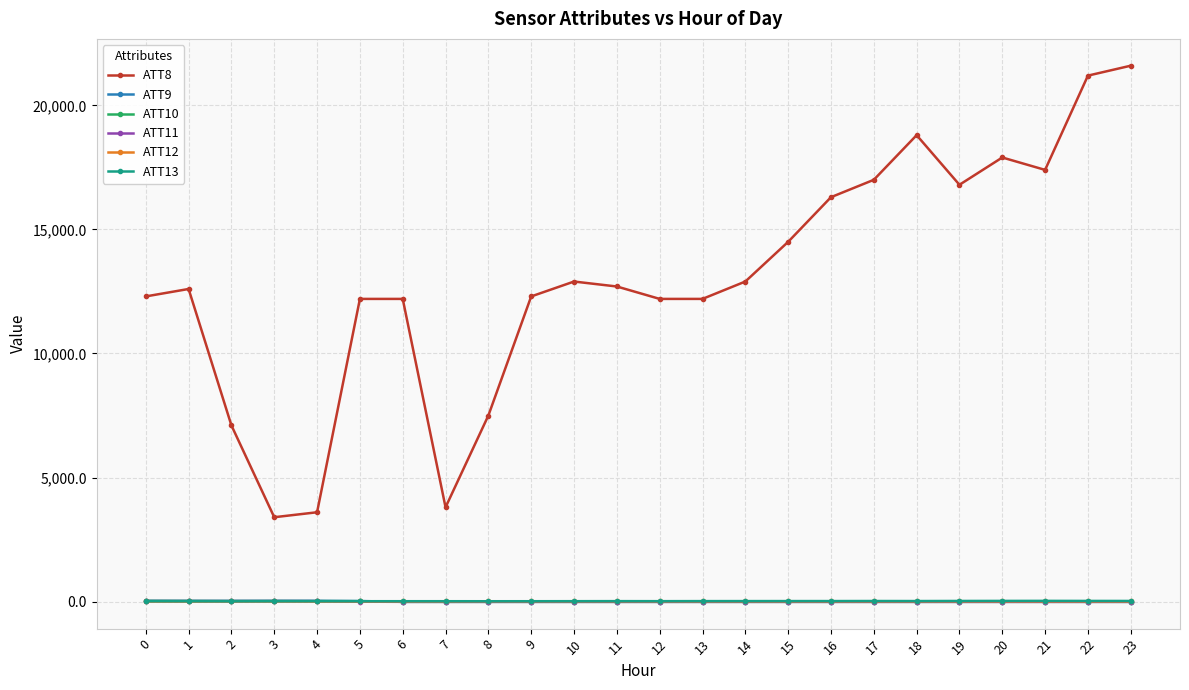

Is it true that ATT10 equals -10.0 at 16?

True